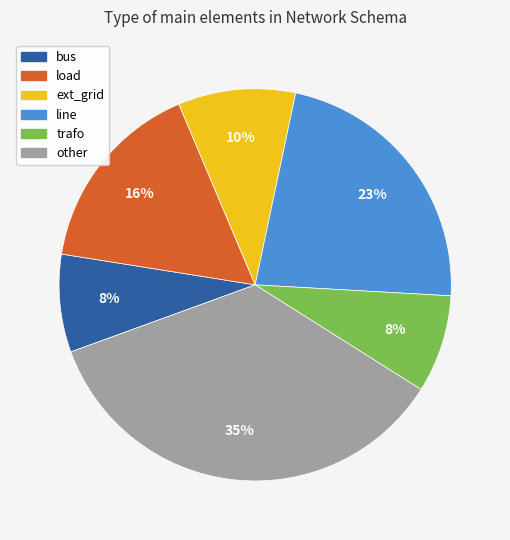

How many segments does this pie chart have?

6